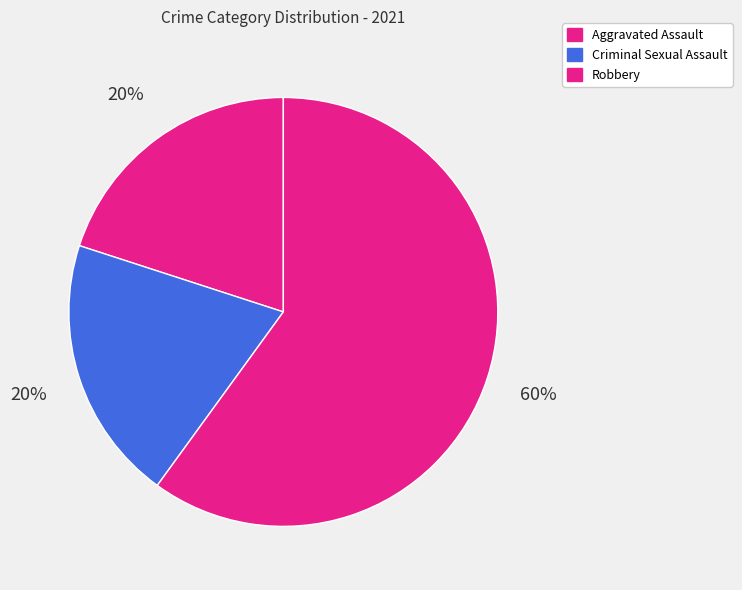

Is there any slice that represents more than half of the pie?

Yes